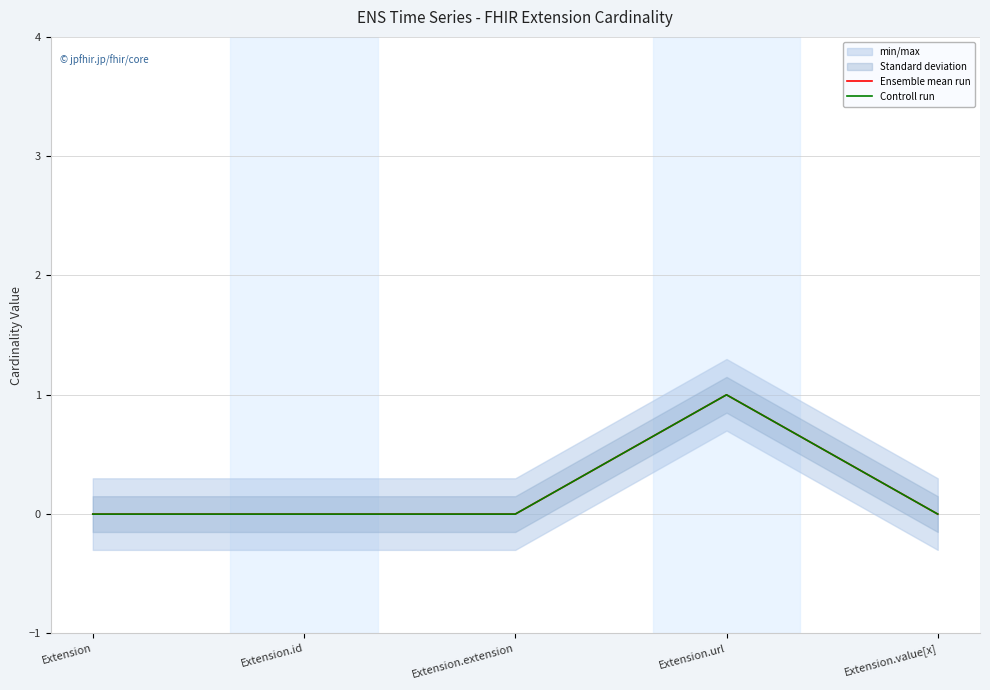

Reading left to right, transcribe all the data shown in this chart.

Ensemble mean run: Extension=0	Extension.id=0	Extension.extension=0	Extension.url=1	Extension.value[x]=0
Controll run: Extension=0	Extension.id=0	Extension.extension=0	Extension.url=1	Extension.value[x]=0